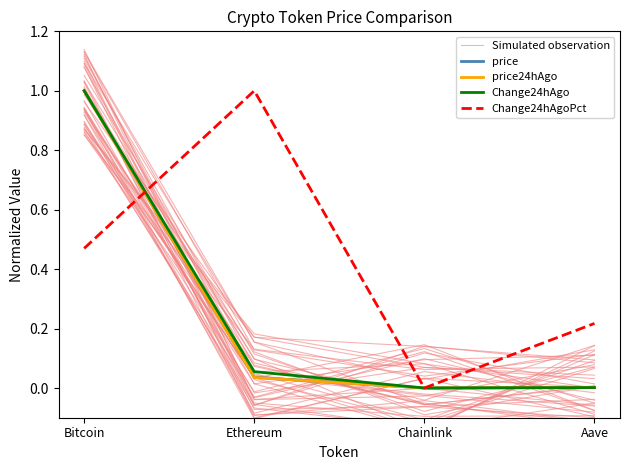

How many times do Change24hAgoPct and price24hAgo cross each other?

1